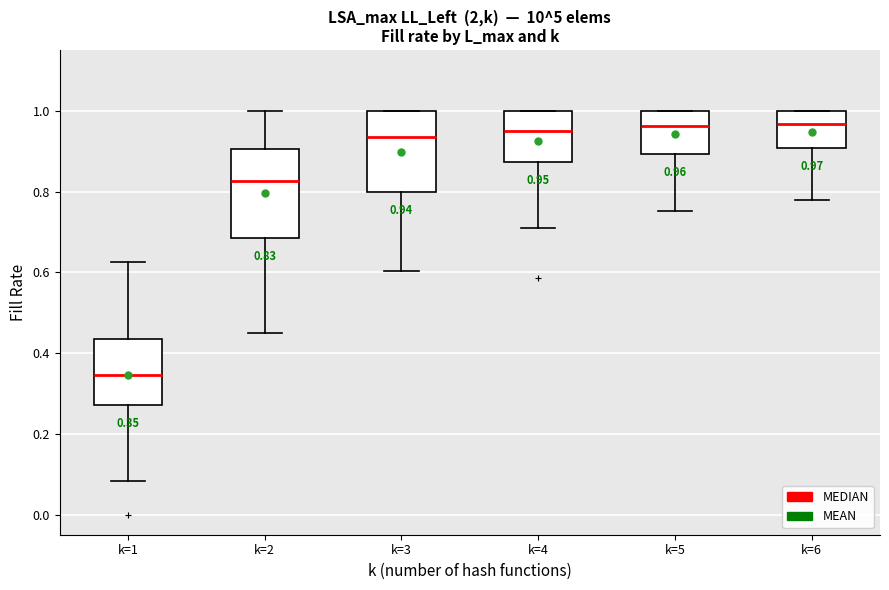

Which box has the lowest median line?

k=1